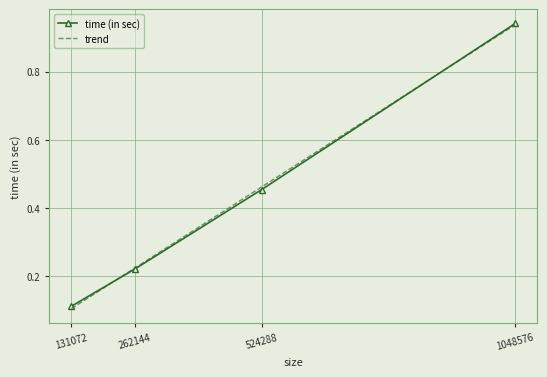

What is the change in value from 262144 to 524288?

+0.2